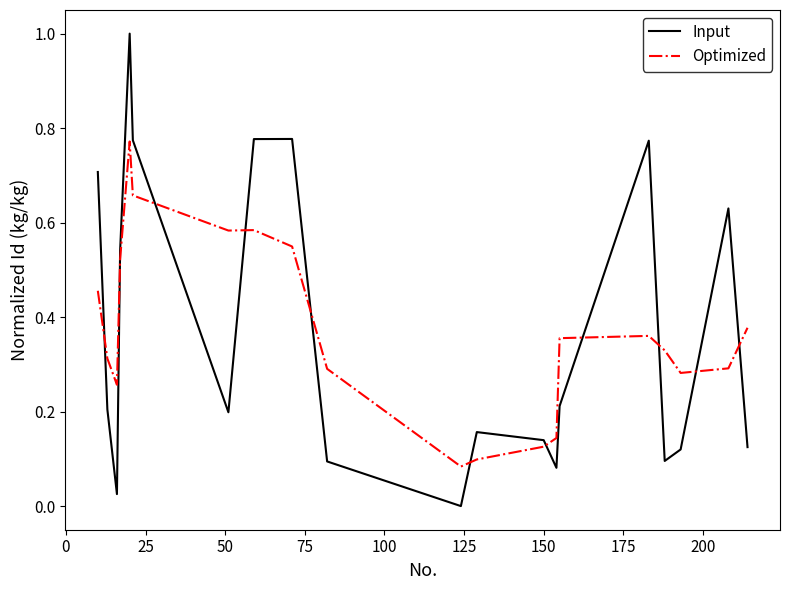

What is the difference between the maximum and minimum values in the Input series?

1.0